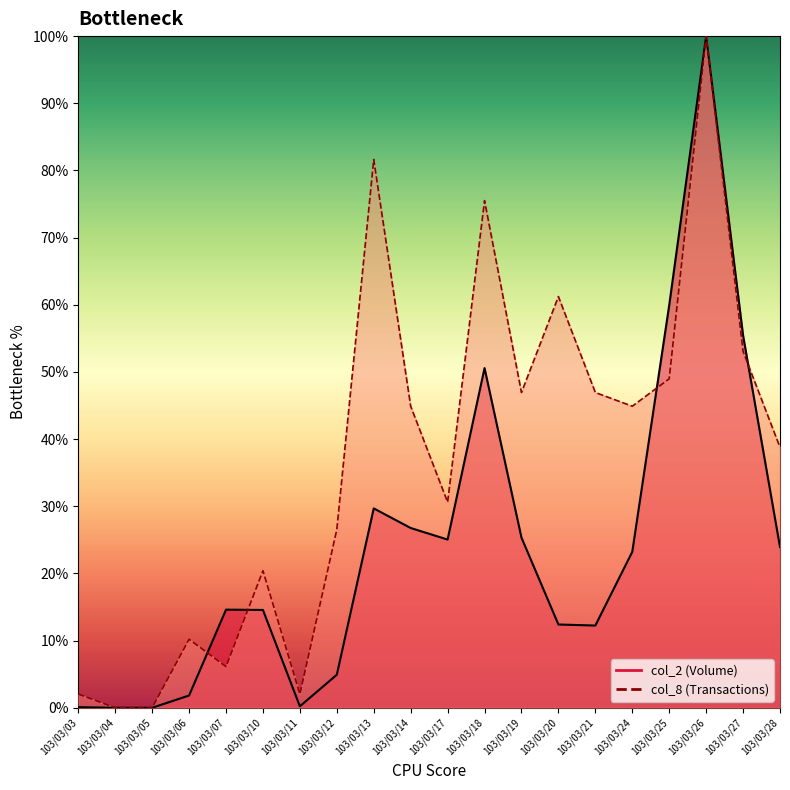

True or false: col_8 has a value of 26.5 at 103/03/12.

True